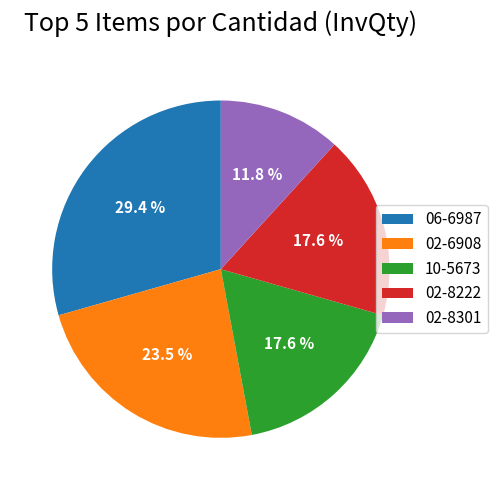

What is the ratio of the value at 10-5673 to the value at 06-6987?

0.6